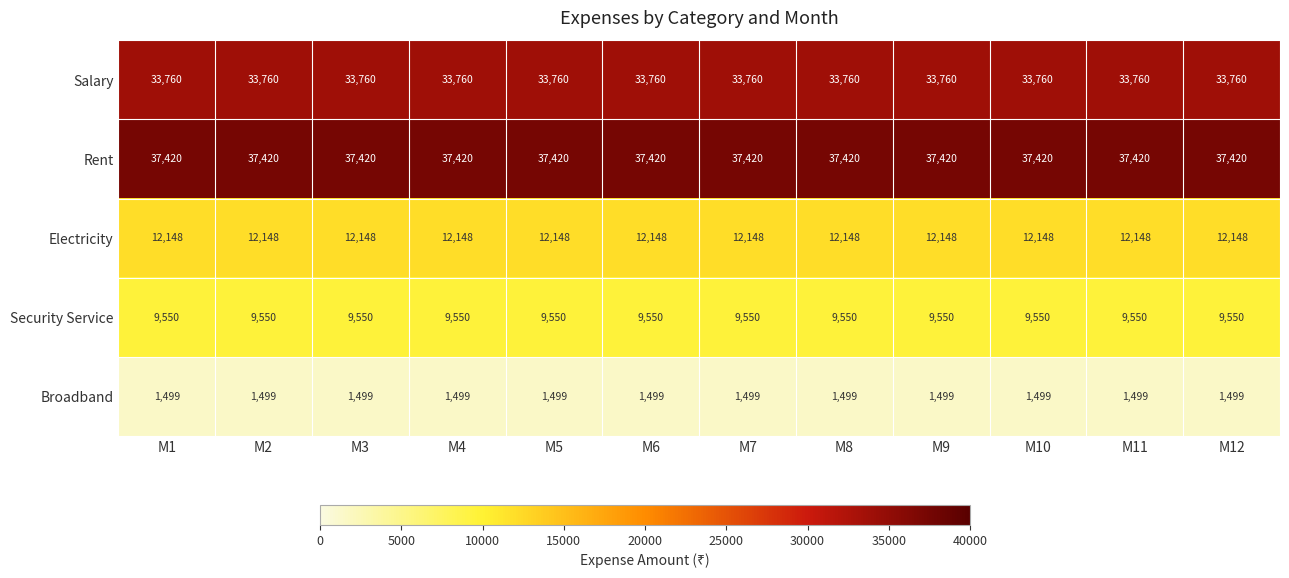

The value of Rent at M7 is 37420. True or false?

True